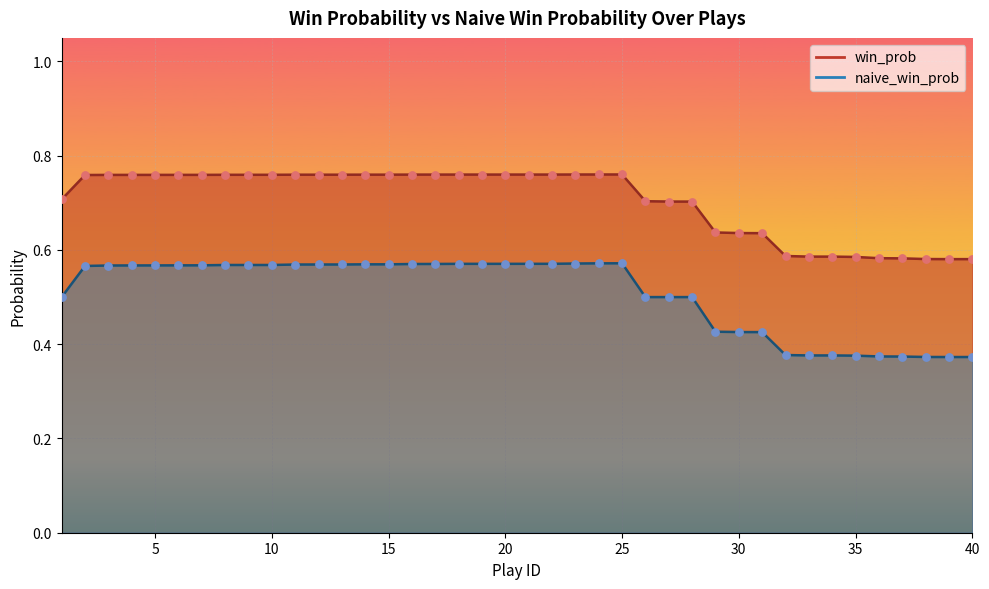

What is the total value across all series at 36?

1.0